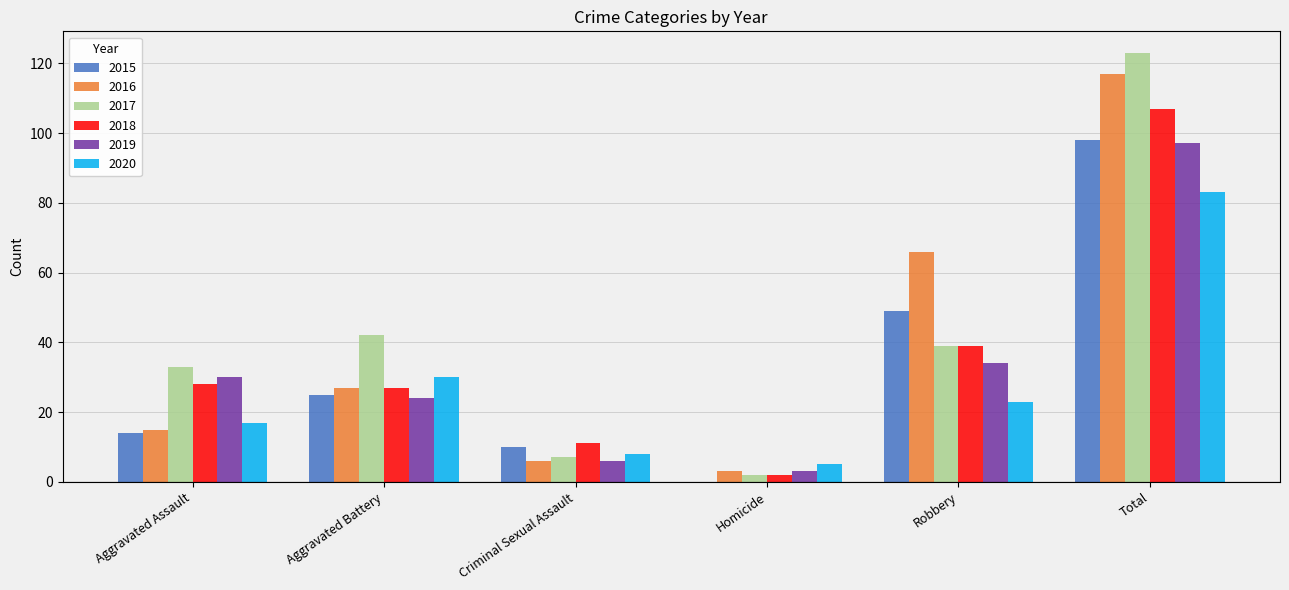

Between Robbery and Total, which series saw the biggest shift?

2017